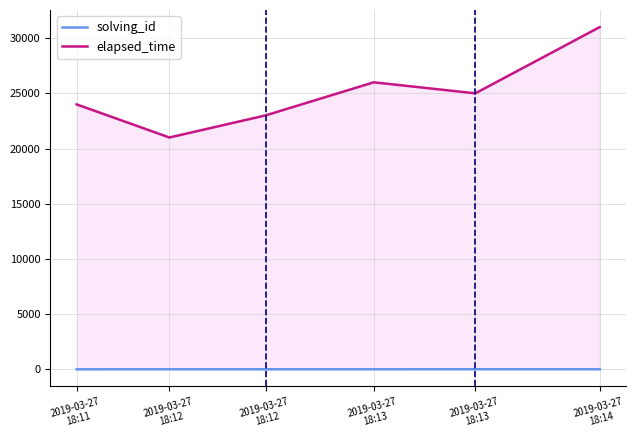

Does the chart display data point markers on the line(s)?

No